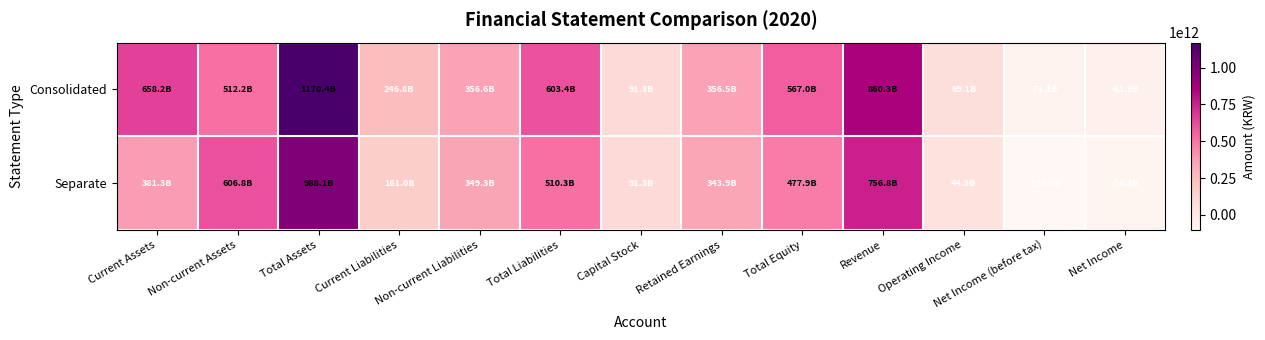

Reading left to right, extract all data points from this chart.

Consolidated: Current Assets=658236081859	Non-current Assets=512175066516	Total Assets=1170411148375	Current Liabilities=246834157968	Non-current Liabilities=356605420025	Total Liabilities=603439577993	Capital Stock=91262910000	Retained Earnings=356537228727	Total Equity=566971570382	Revenue=860343114358	Operating Income=69052835346	Net Income (before tax)=-71114304488	Net Income=-61928327847
Separate: Current Assets=381346423552	Non-current Assets=606779614241	Total Assets=988126037793	Current Liabilities=161001653788	Non-current Liabilities=349259728248	Total Liabilities=510261382036	Capital Stock=91262910000	Retained Earnings=343895237526	Total Equity=477864655757	Revenue=756841750765	Operating Income=44899893525	Net Income (before tax)=-101995106656	Net Income=-78241241661